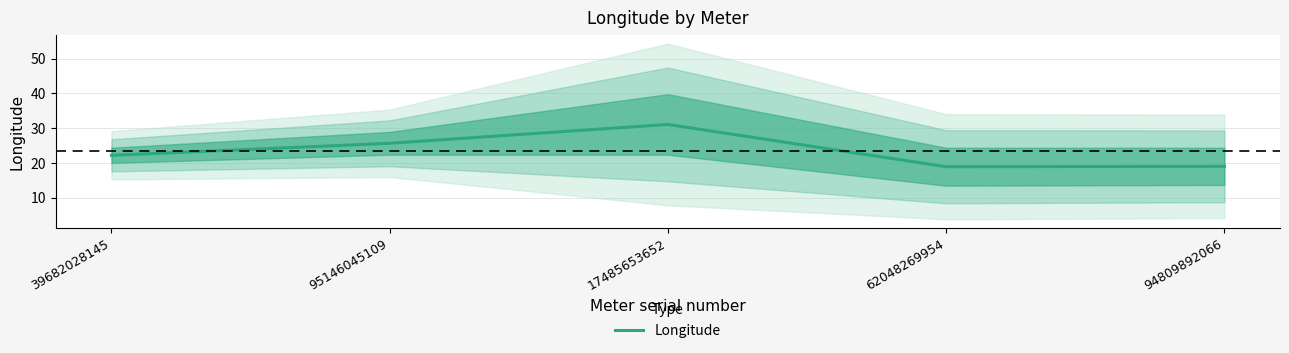

Reading right to left, list all the values displayed in this chart.

94809892066=19.0	62048269954=18.9	17485653652=31.0	95146045109=25.6	39682028145=22.1